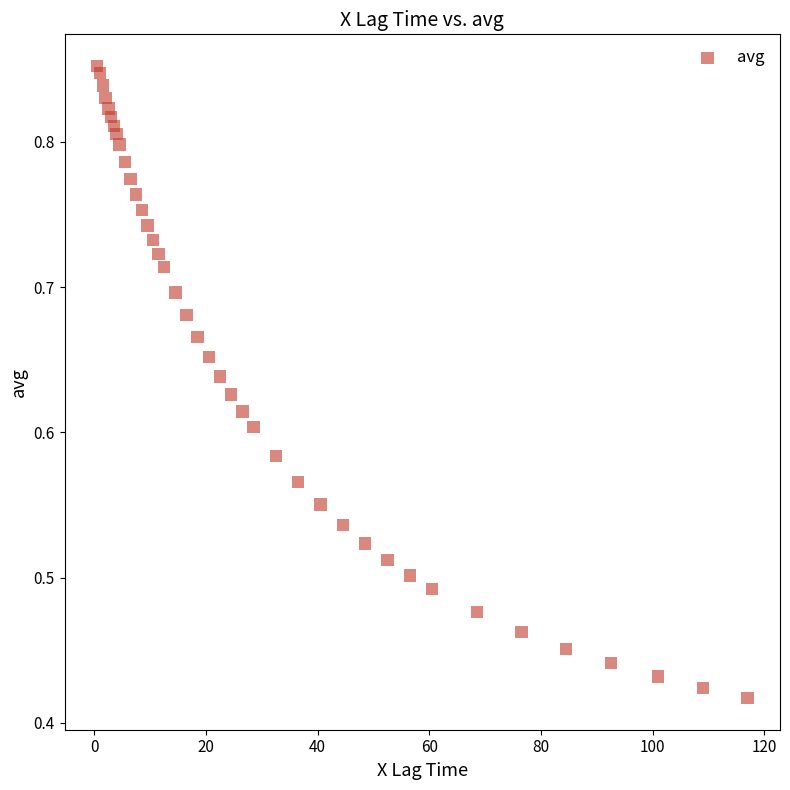

How many points are shown in the scatter plot?

40